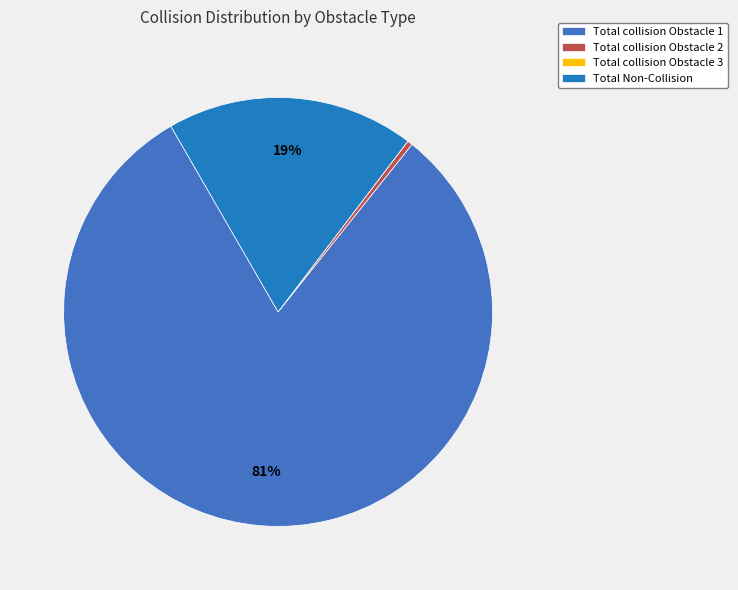

What portion of the pie excludes Total collision Obstacle 2?

99.6%